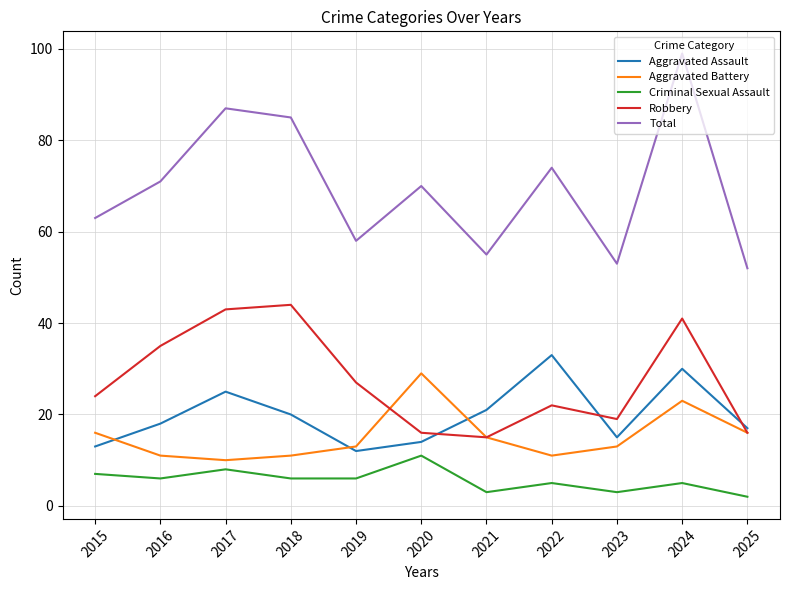

Reading left to right, what are all the values shown in this chart?

Aggravated Assault: 13	18	25	20	12	14	21	33	15	30	17
Aggravated Battery: 16	11	10	11	13	29	15	11	13	23	16
Criminal Sexual Assault: 7	6	8	6	6	11	3	5	3	5	2
Robbery: 24	35	43	44	27	16	15	22	19	41	16
Total: 63	71	87	85	58	70	55	74	53	99	52